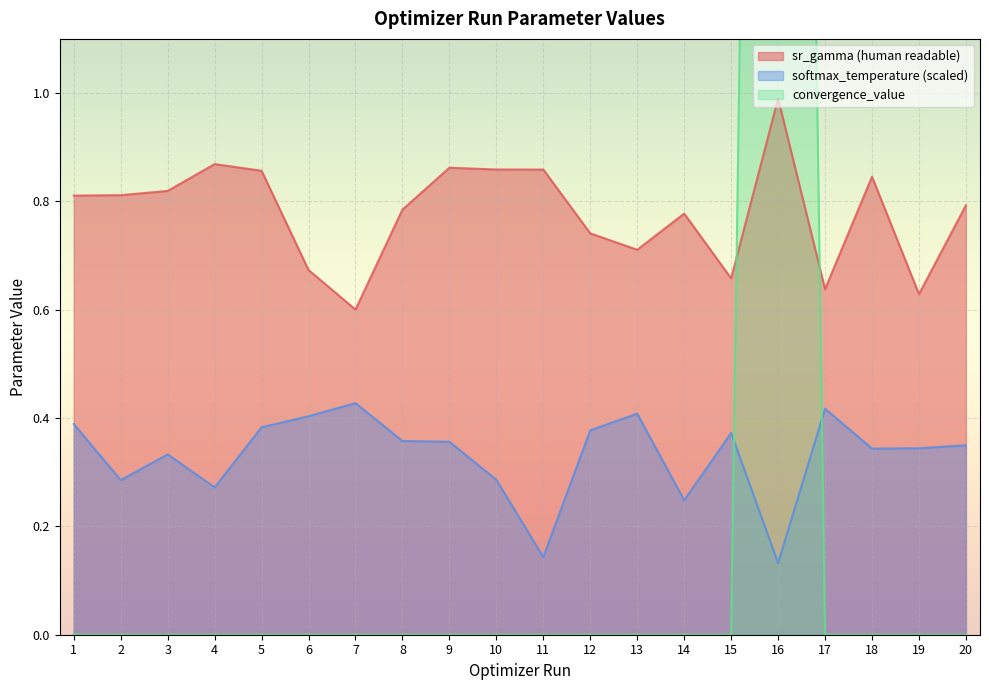

True or false: softmax_temperature (scaled) and convergence_value cross at least once.

True